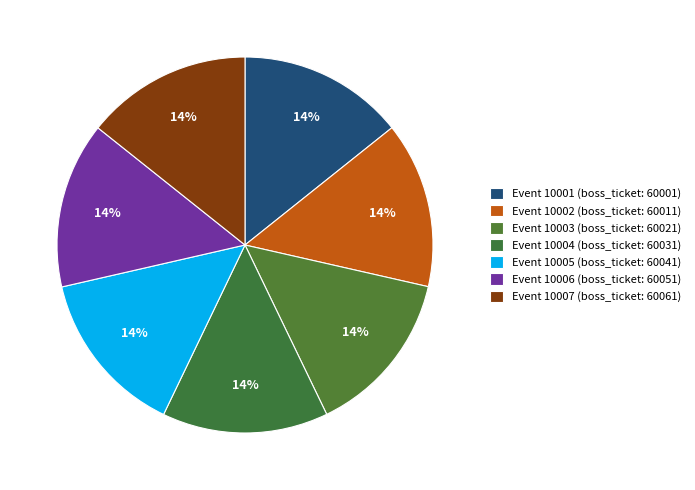

How many slices are in this pie chart?

7